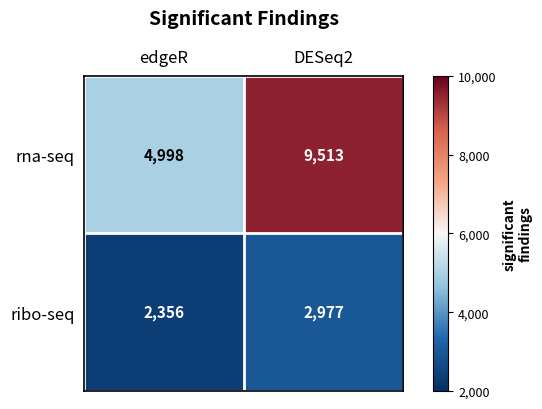

What is the difference between the rna-seq values at edgeR and DESeq2?

4515